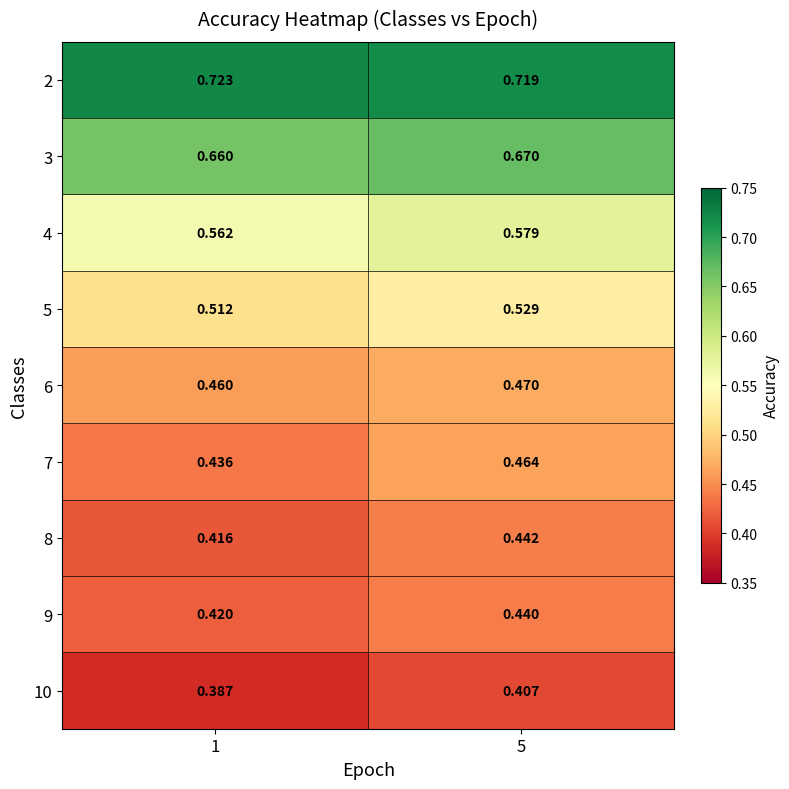

How many data points does each series have?

2